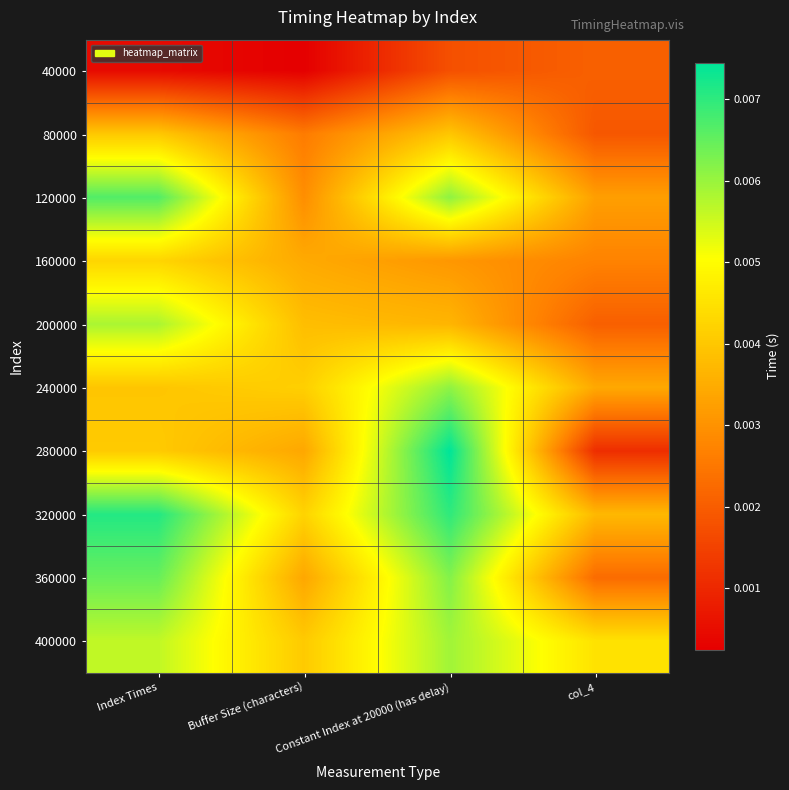

Between col_4 and Constant Index at 20000 (has delay), which is larger?

col_4